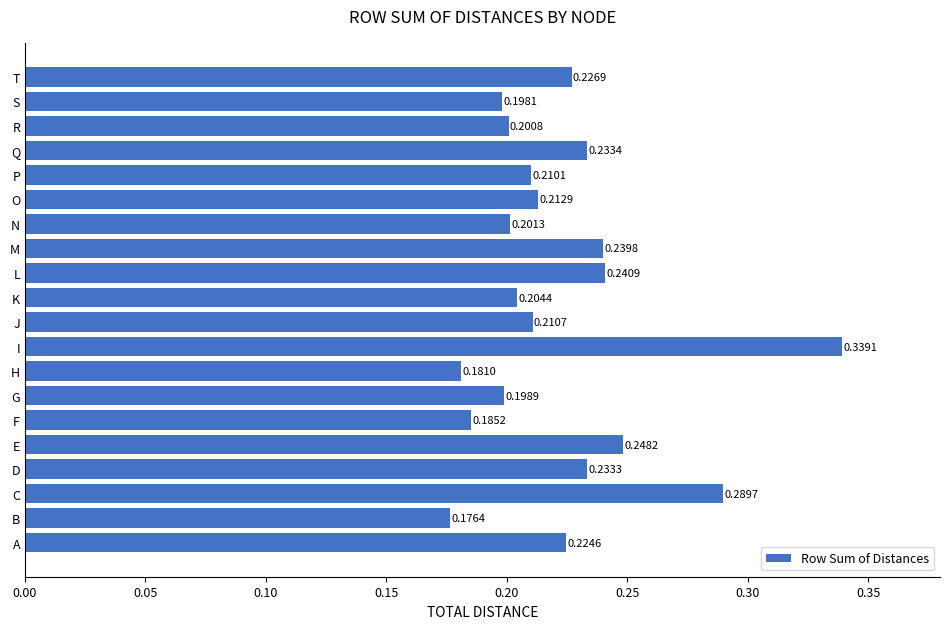

Which category has the lowest value across all series?

B